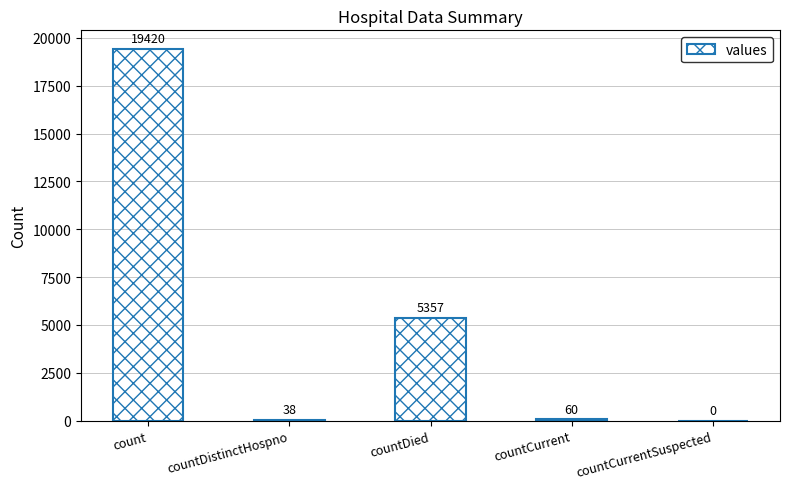

What value does the data have at countDied, to the nearest 10?

5360